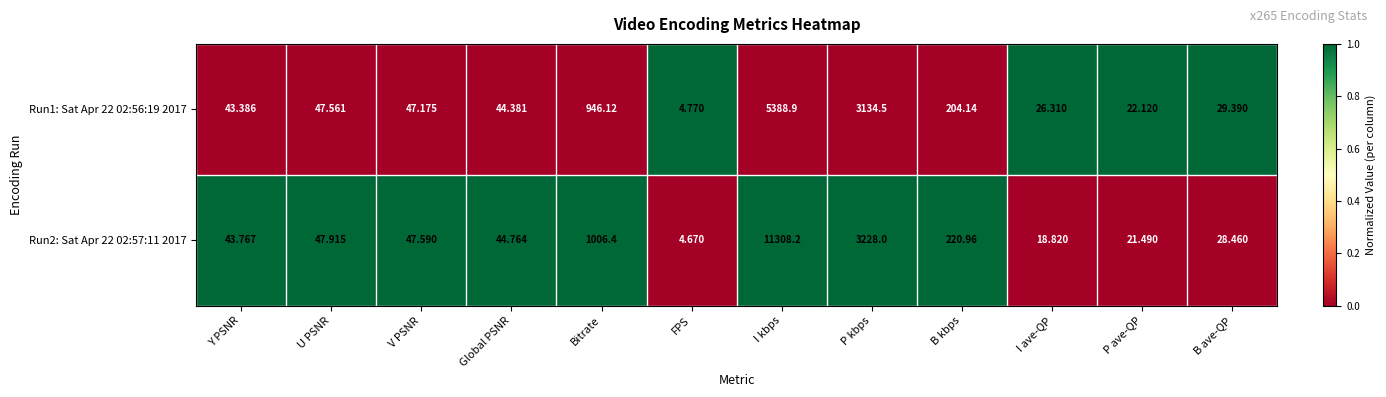

Count the number of data series in this chart.

2